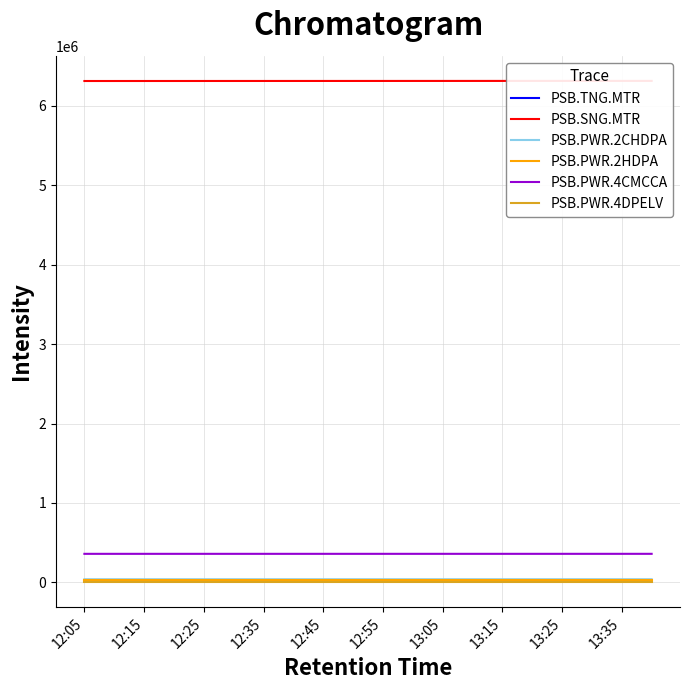

Which series has the widest spread of values?

PSB.SNG.MTR